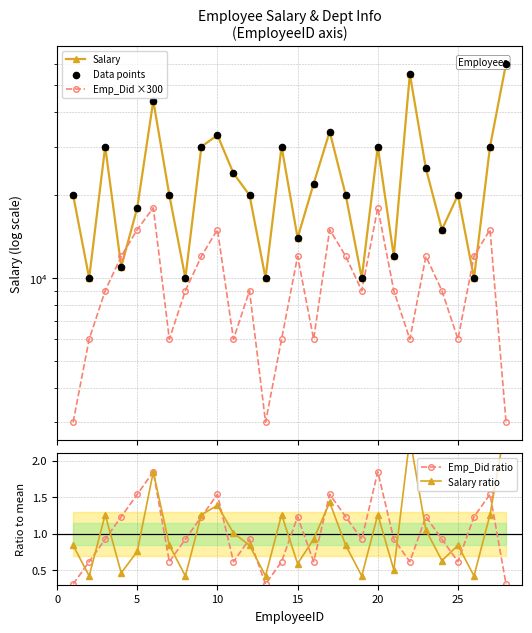

Which series has the widest spread of Y values?

Salary